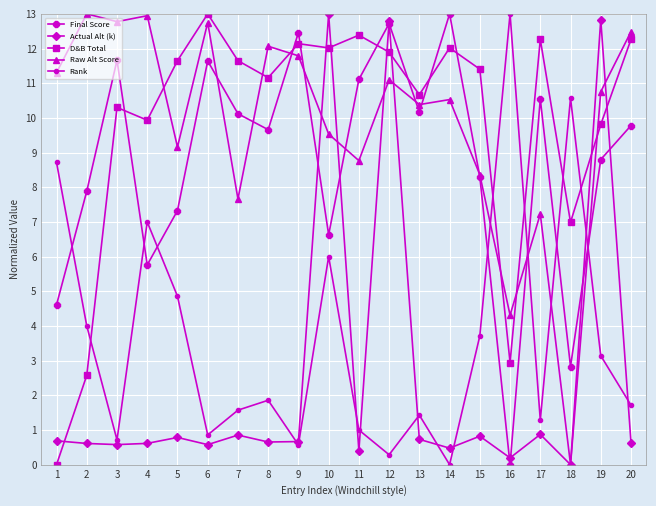

At which category does Rank reach its first local valley?

3